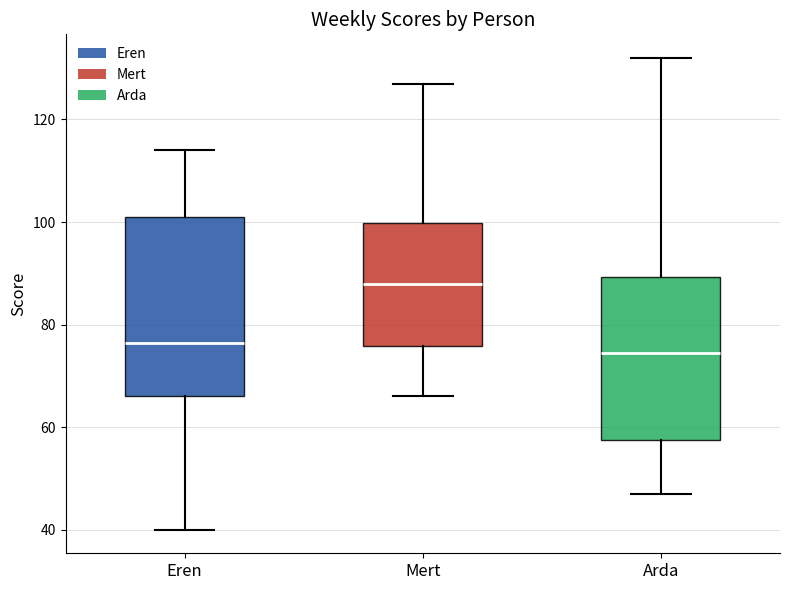

Comparing the boxes themselves (not the whiskers), which one is the tallest?

Eren